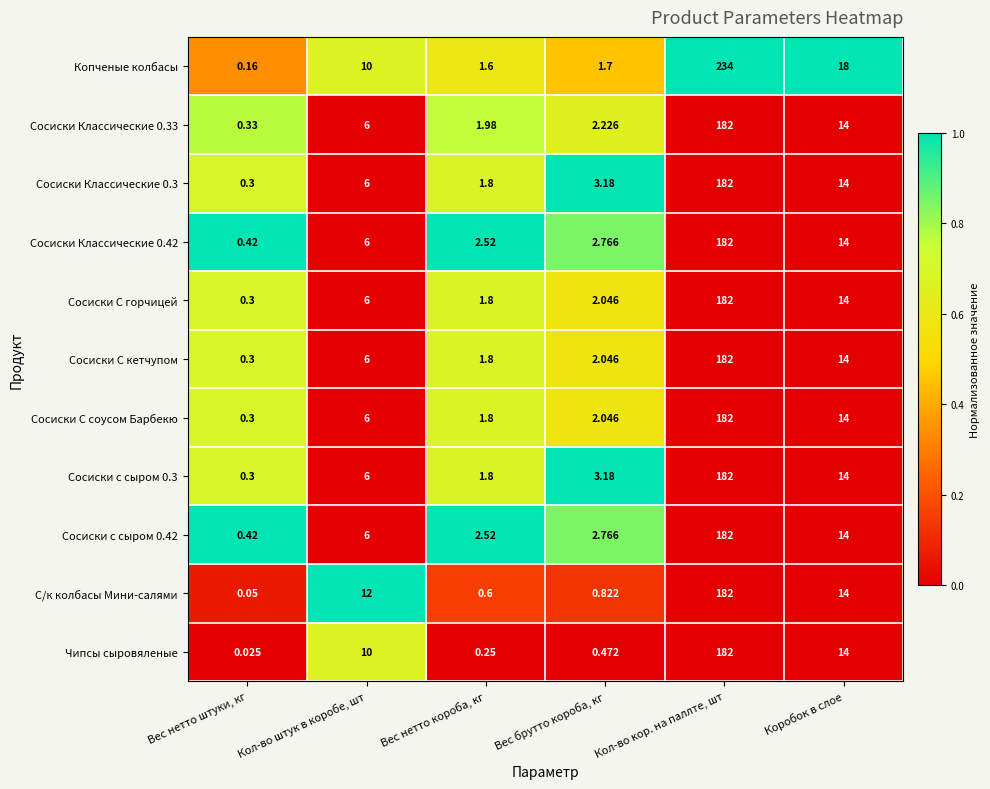

Where is Сосиски С кетчупом nearest to the value 91?

Коробок в слое